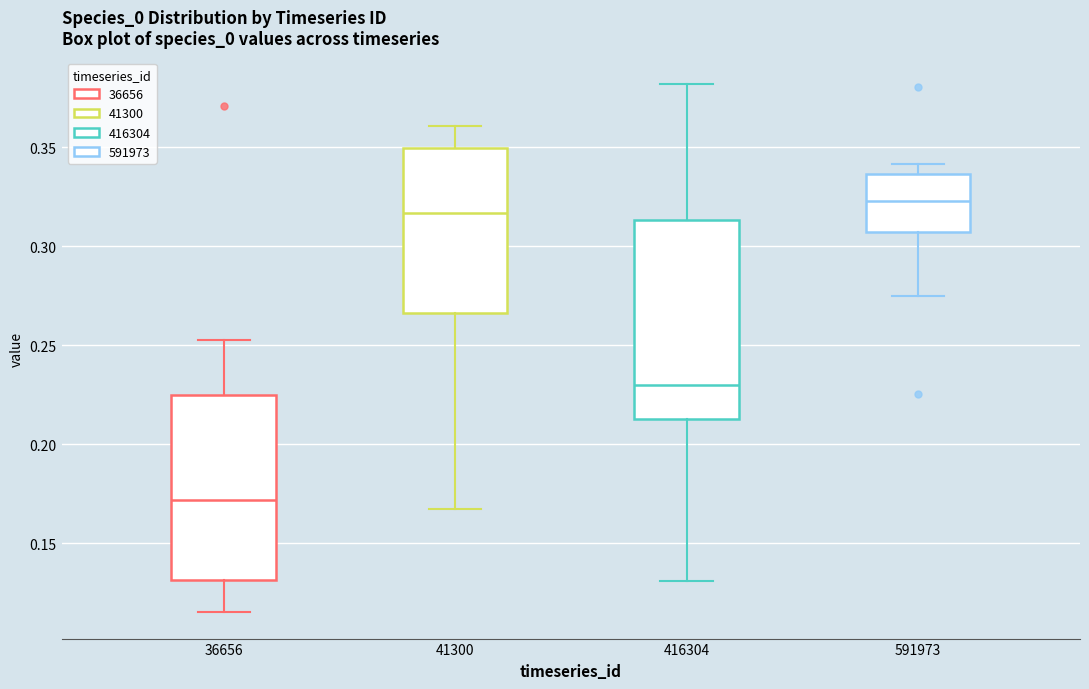

Reading left to right, transcribe this box plot: for each box, give where its median line is, the range the box spans, and where its two whiskers end, as read against the y-axis. The values are not printed on the chart, so give them approximately, as read against the axis.

36656: median 0.170, box 0.130 to 0.225, whiskers 0.115 to 0.255
41300: median 0.315, box 0.265 to 0.350, whiskers 0.165 to 0.360
416304: median 0.230, box 0.215 to 0.315, whiskers 0.130 to 0.380
591973: median 0.325, box 0.305 to 0.335, whiskers 0.275 to 0.340